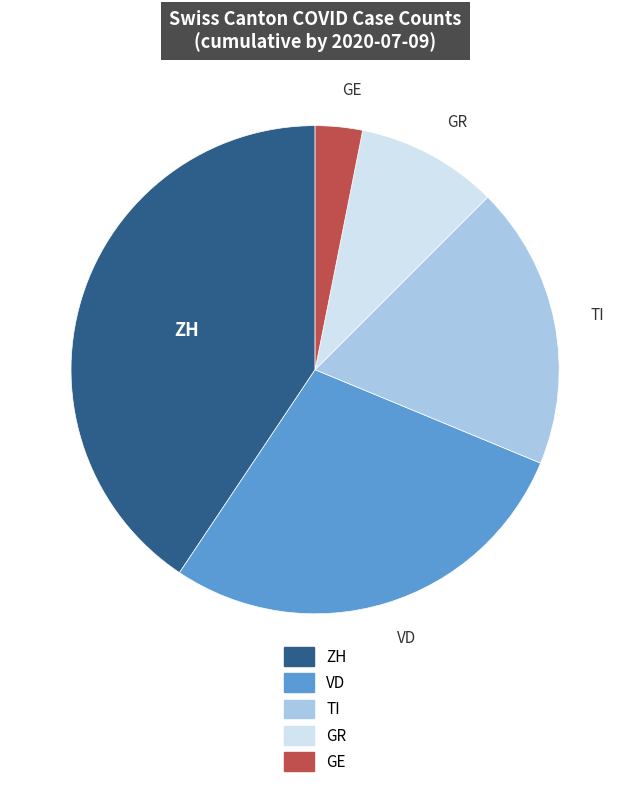

Is it true that GR is 17% of the pie?

False